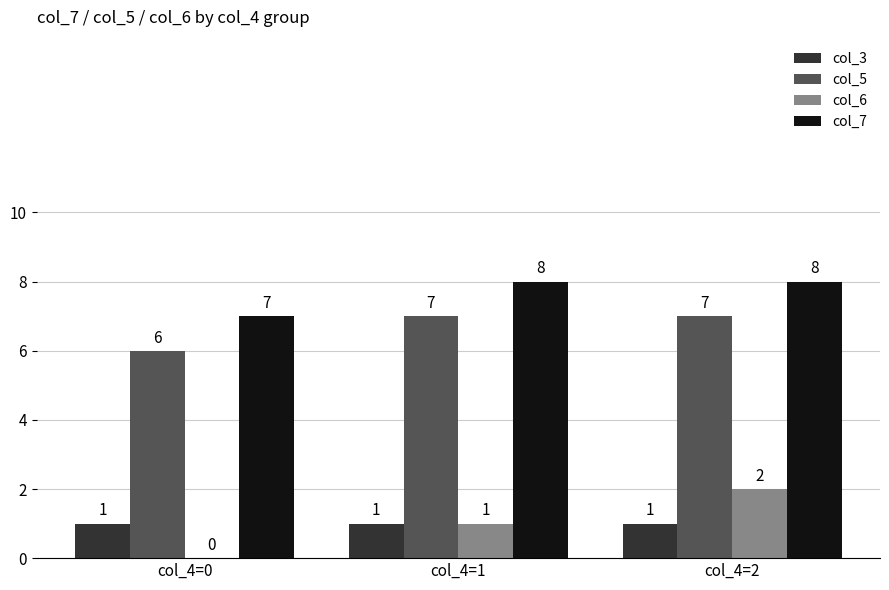

Which series has the largest total across all categories?

col_7